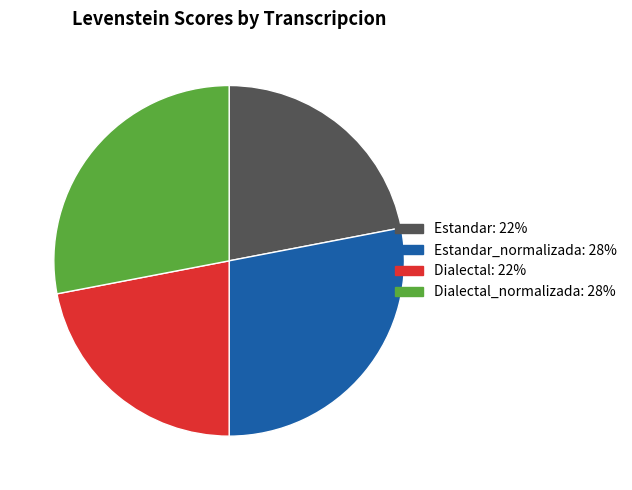

Is there any slice that represents more than half of the pie?

No